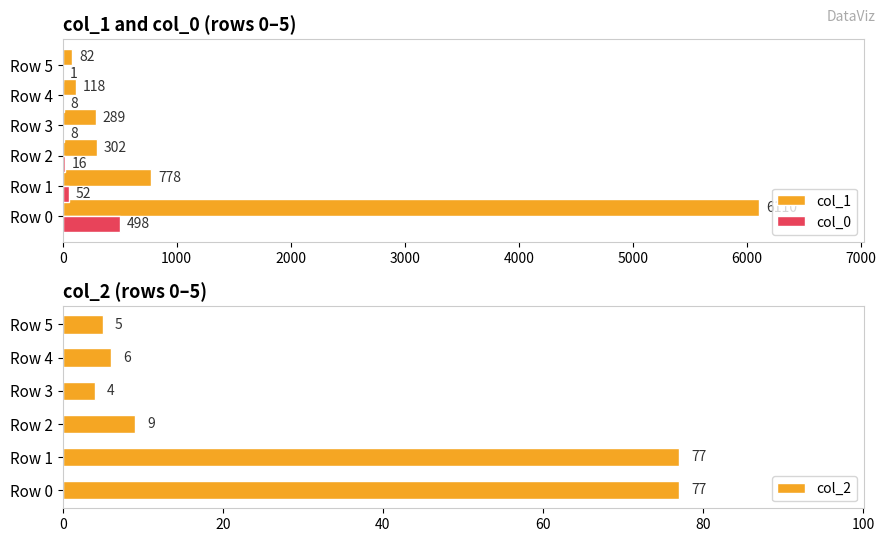

At how many categories does at least one series exceed 2704?

1